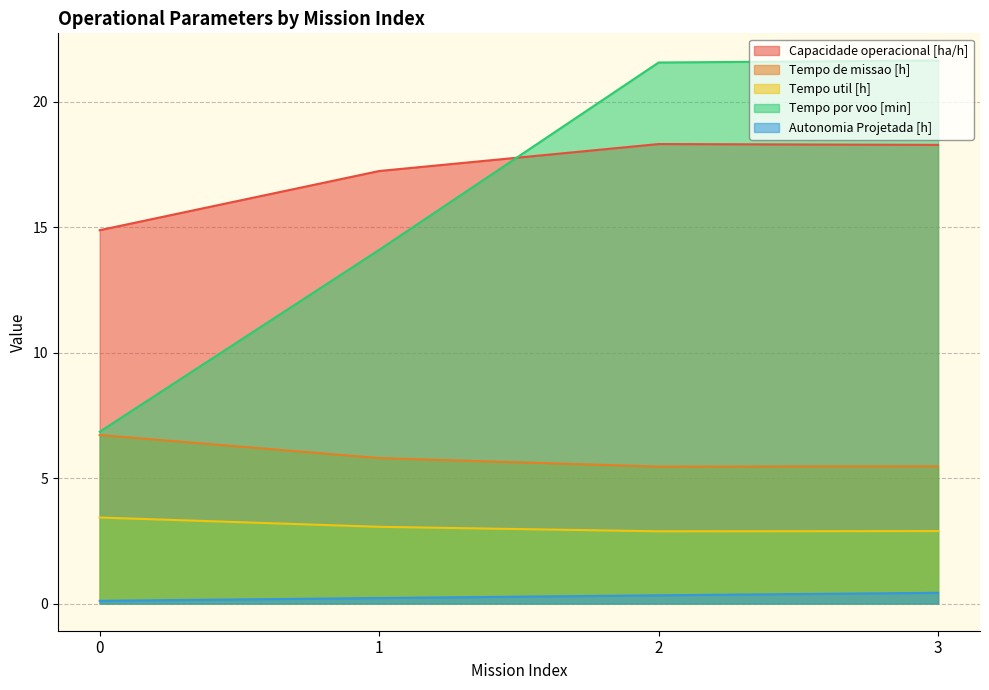

Count the number of categories in the chart.

4